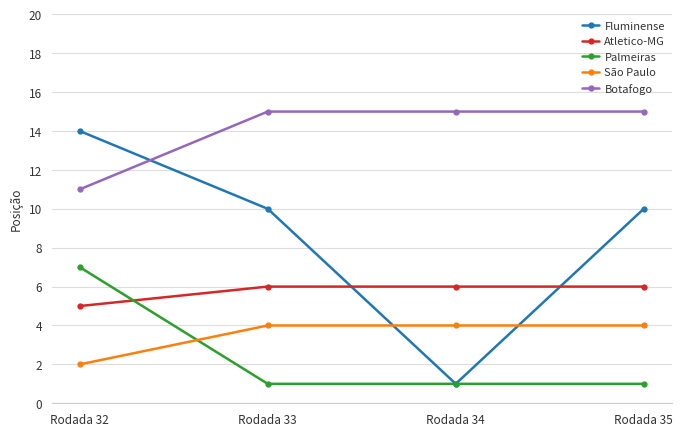

Is the value of São Paulo at Rodada 32 greater than the value of Palmeiras at Rodada 32?

No